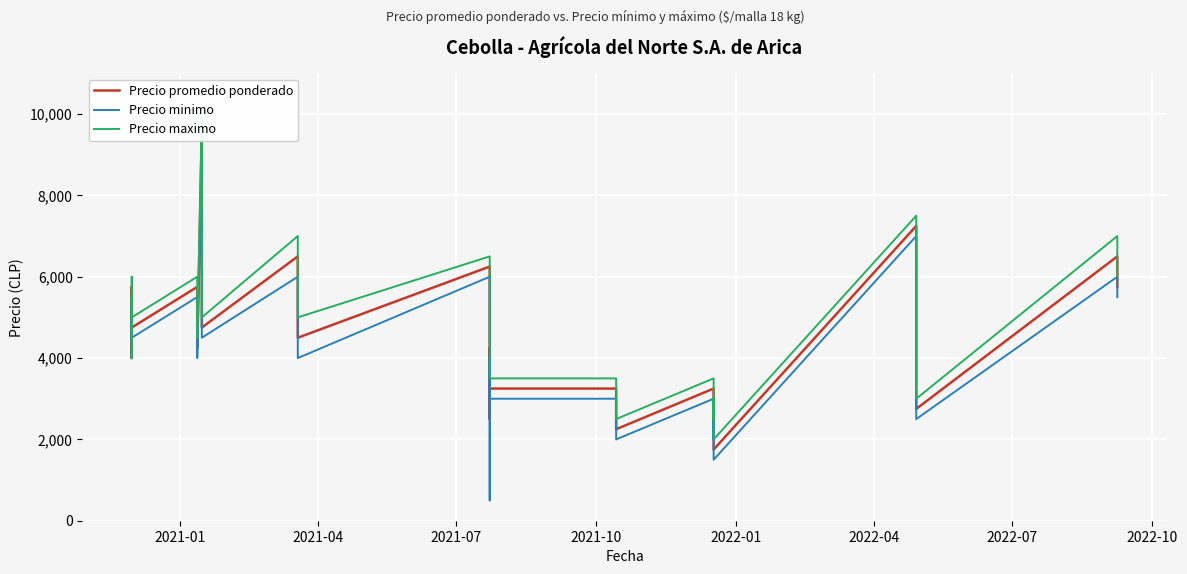

Count the number of categories in the chart.

40